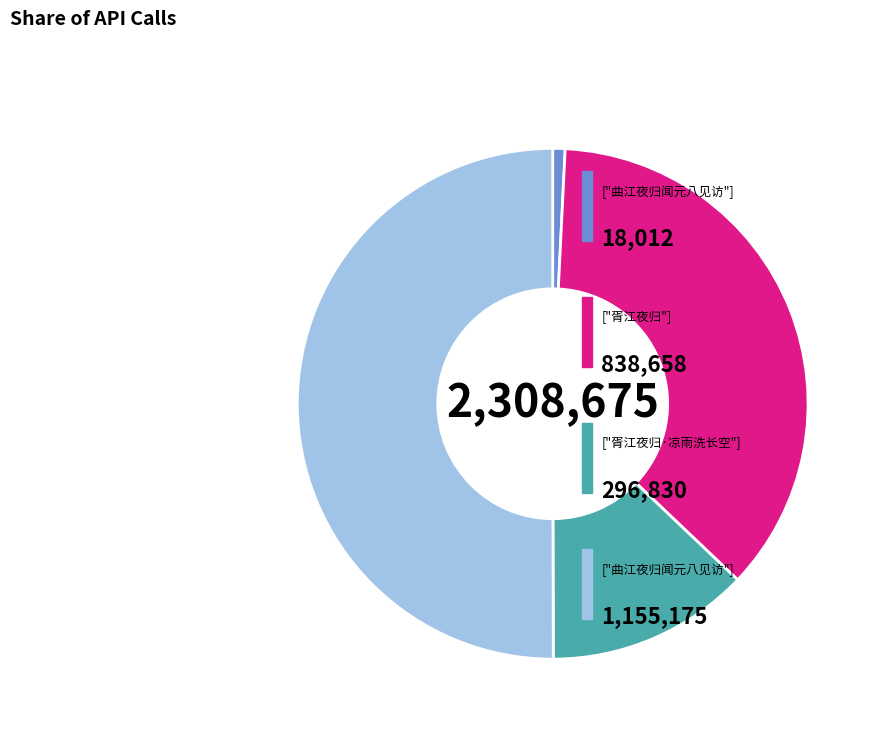

Which slice is the largest?

曲江夜归闻元八见访